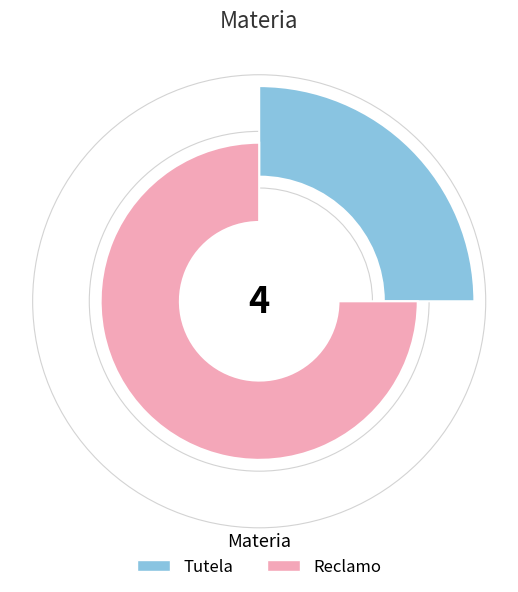

Which category accounts for the majority?

Reclamo